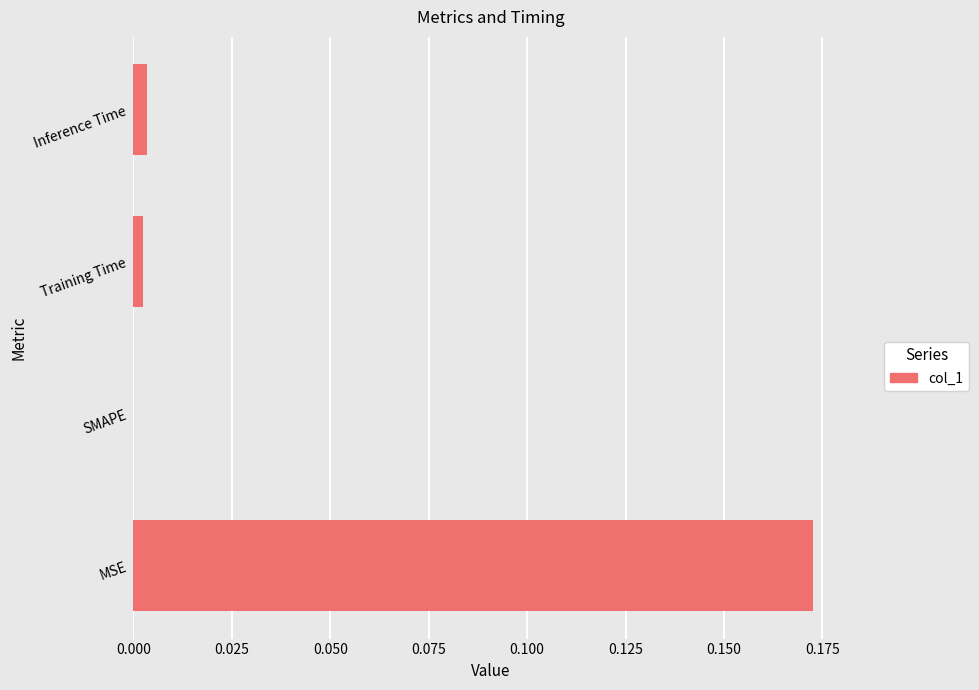

Which label corresponds to the largest value in the chart?

MSE